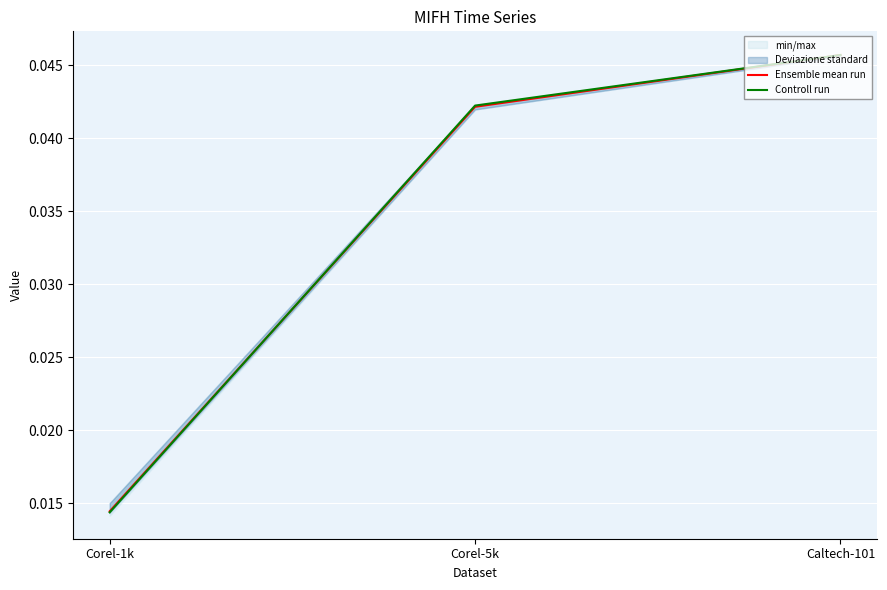

Is it true that Ensemble mean run equals 0.1 at Caltech-101?

False